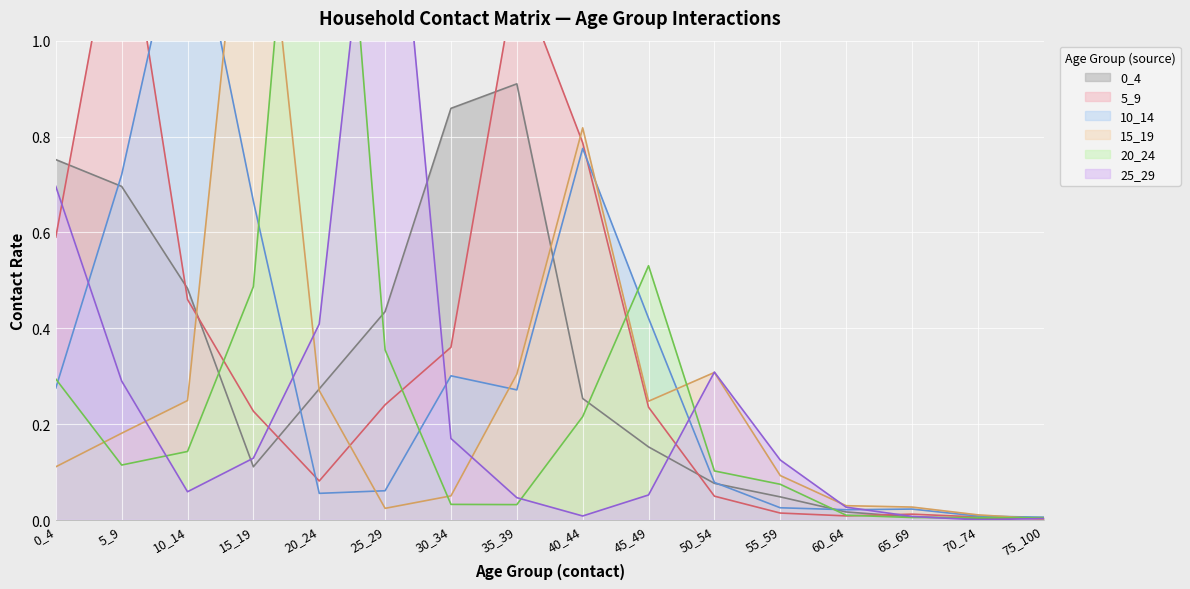

Between 0_4 and 40_44, which series saw the biggest shift?

15_19